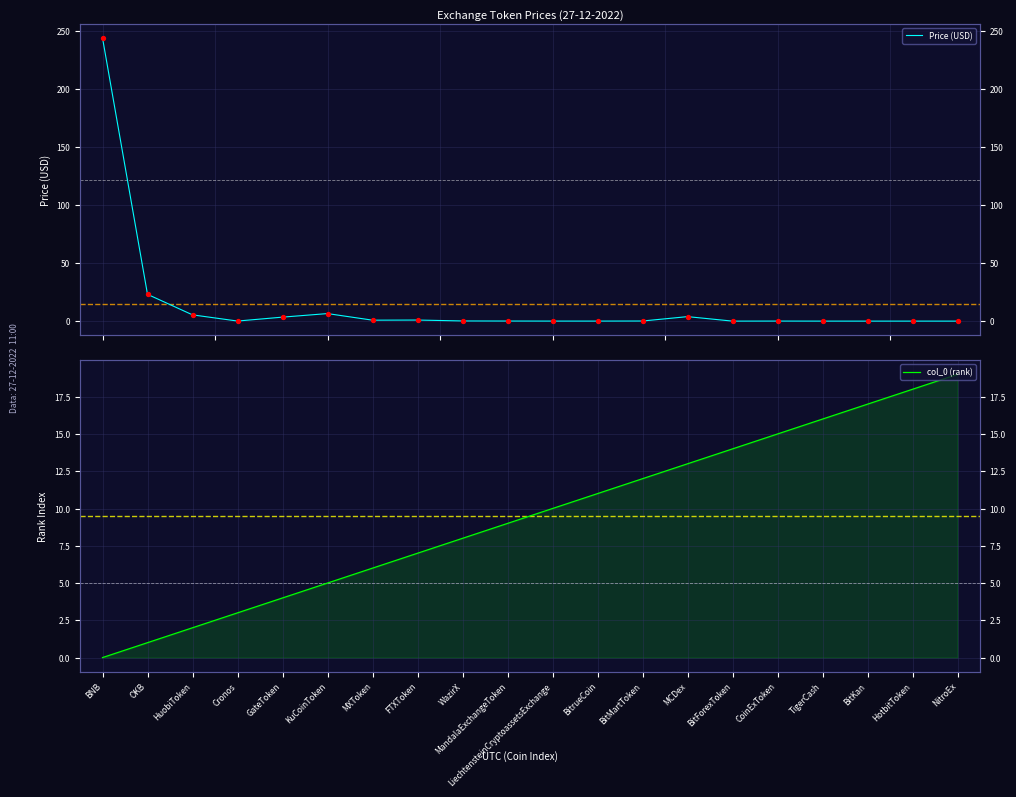

Which series has the largest total across all categories?

Price (USD)